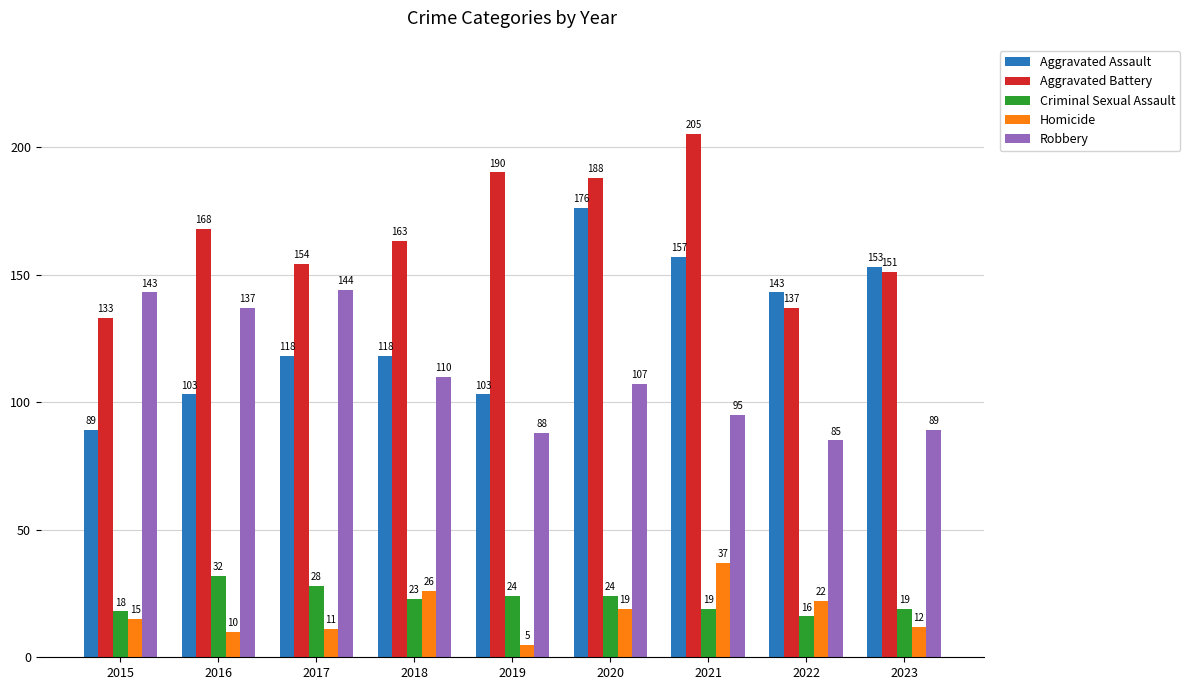

Which series has the largest total across all categories?

Aggravated Battery